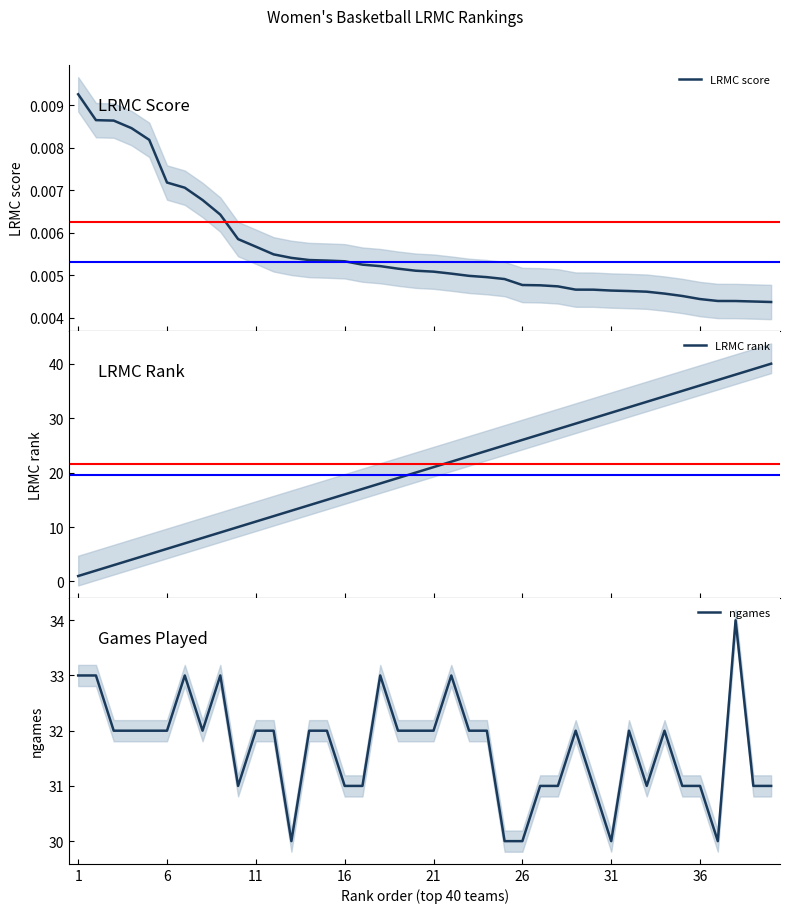

Is this an area chart (filled region under the line)?

No